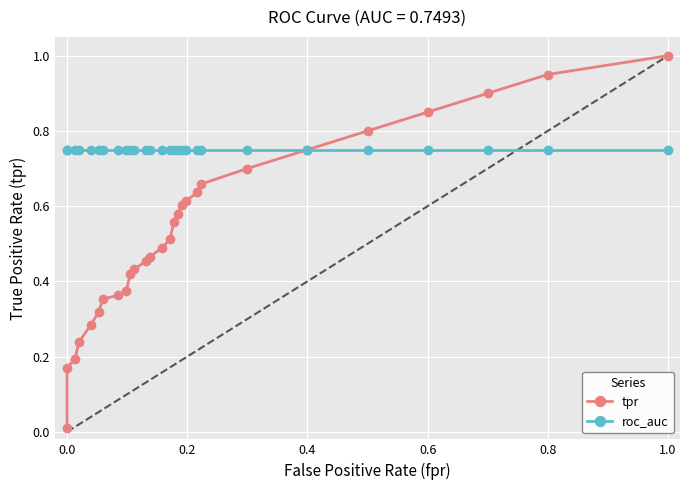

How many times do roc_auc and tpr cross each other?

1